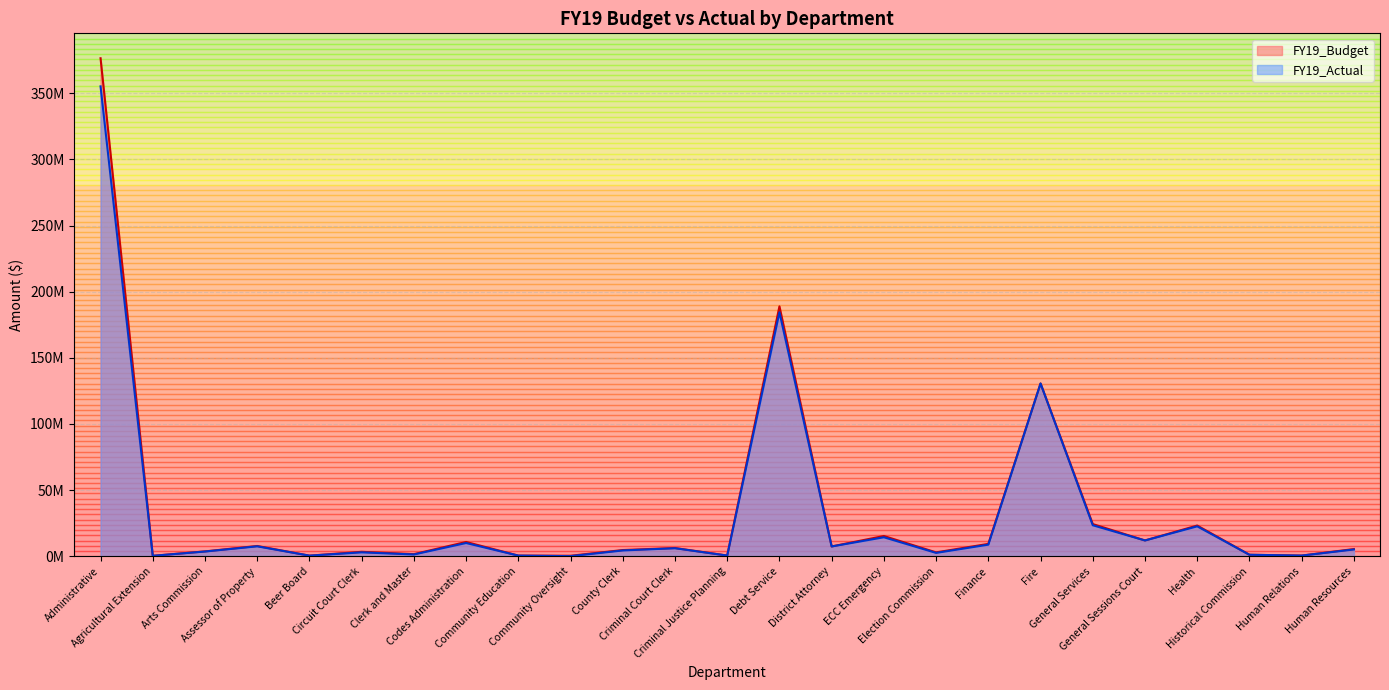

What are all the series names shown in the legend?

FY19_Budget, FY19_Actual